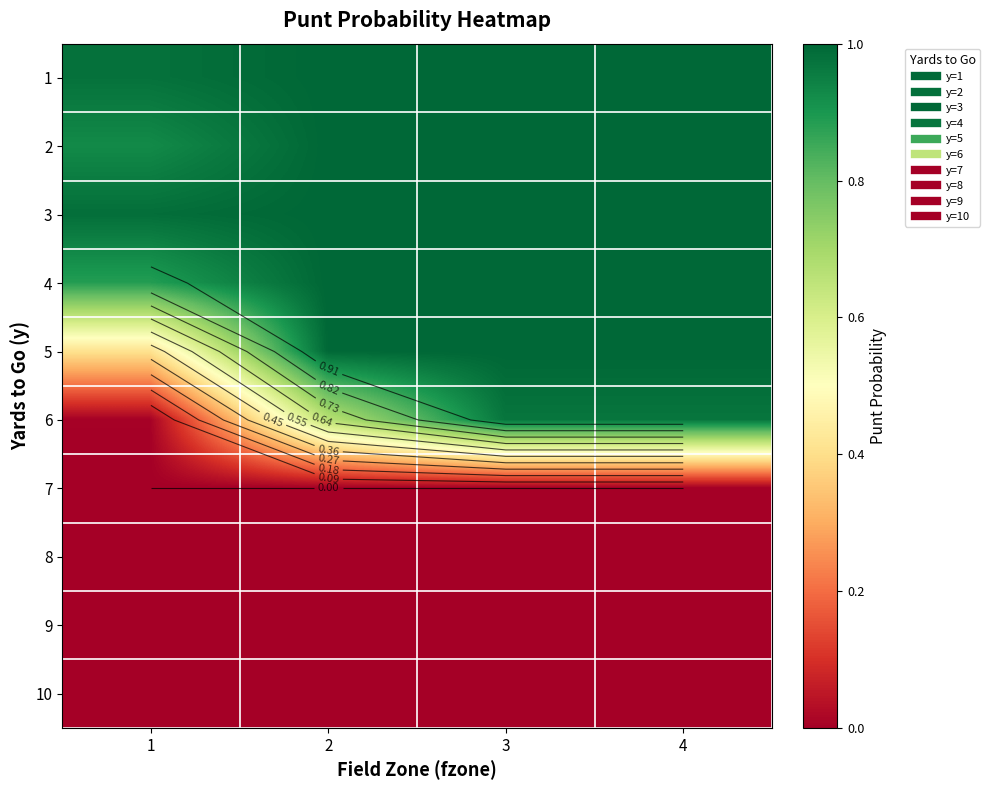

What is the spread (max minus min) of values at 3?

1.0